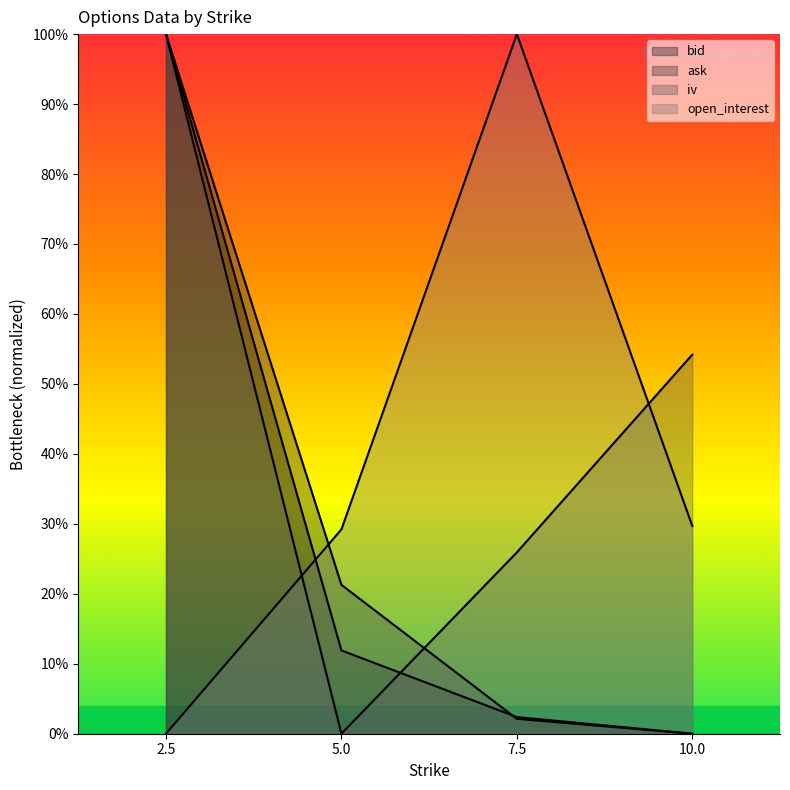

Reading left to right, what are all the values shown in this chart?

bid: 1.0	0.1	0.0	0.0
ask: 1.0	0.2	0.0	0.0
iv: 1.0	0.0	0.3	0.5
open_interest: 0.0	0.3	1.0	0.3